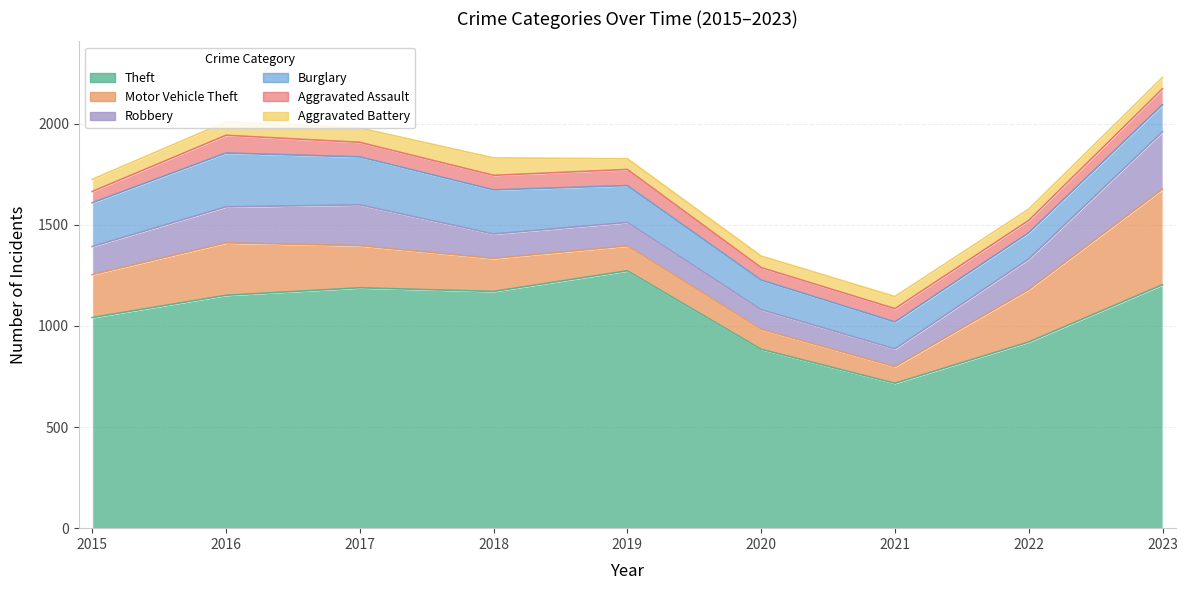

Between 2020 and 2021, which series saw the biggest shift?

Theft